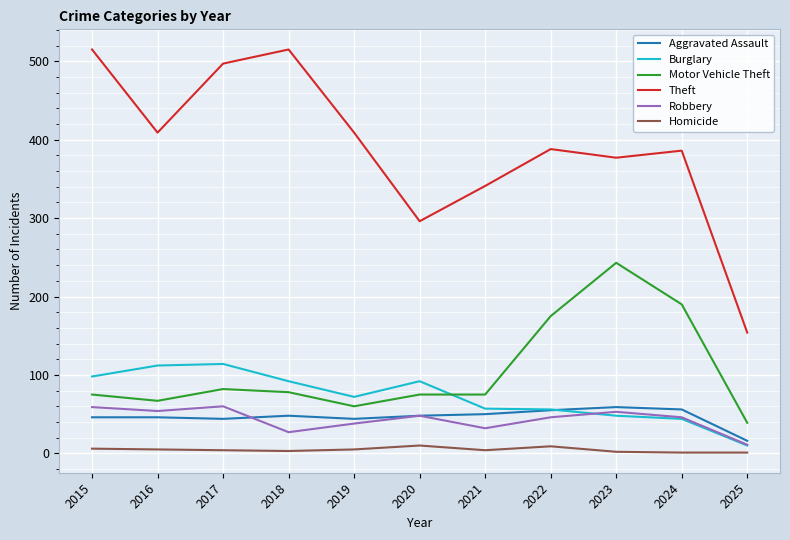

What is the maximum value for Aggravated Assault?

59